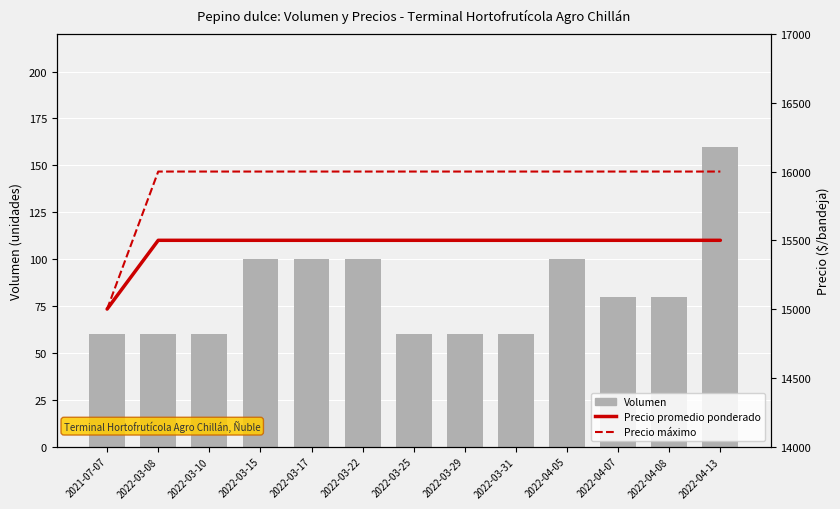

What are all the series names shown in the legend?

Volumen, Precio promedio ponderado, Precio máximo